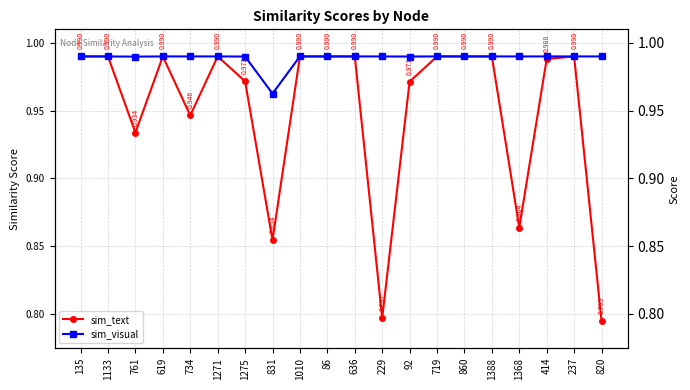

Rank the series by their maximum value, from highest to lowest.

sim_text, sim_visual